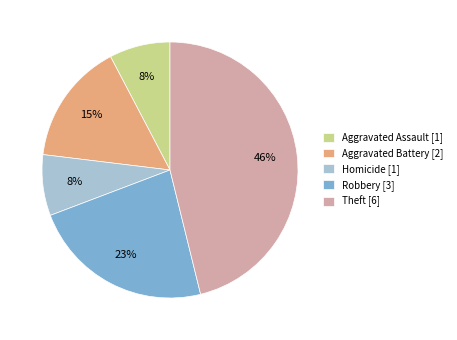

To the nearest percent, what portion does Theft [6] represent?

46%